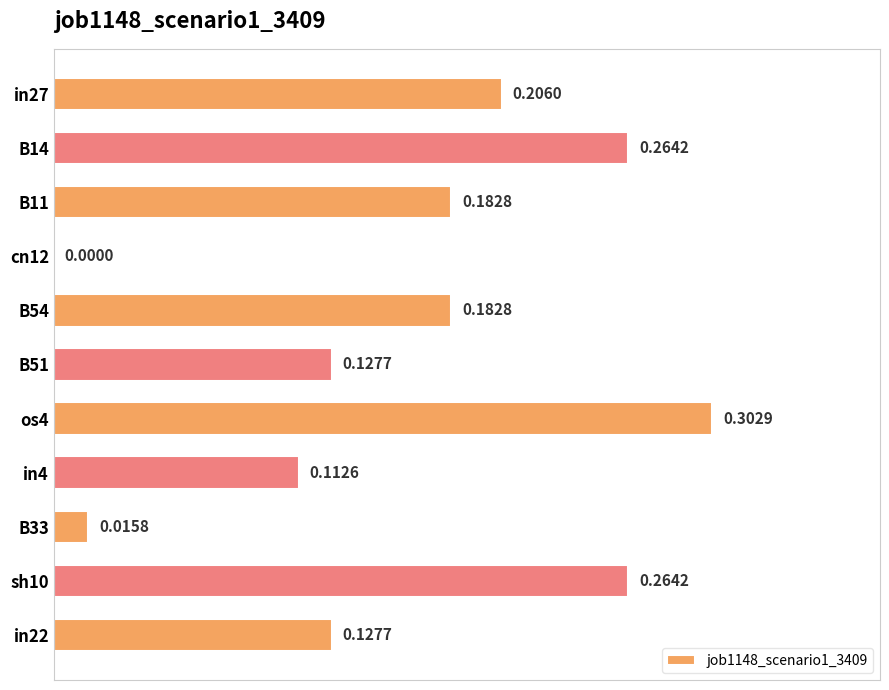

What is the change in value from in27 to sh10?

+0.1